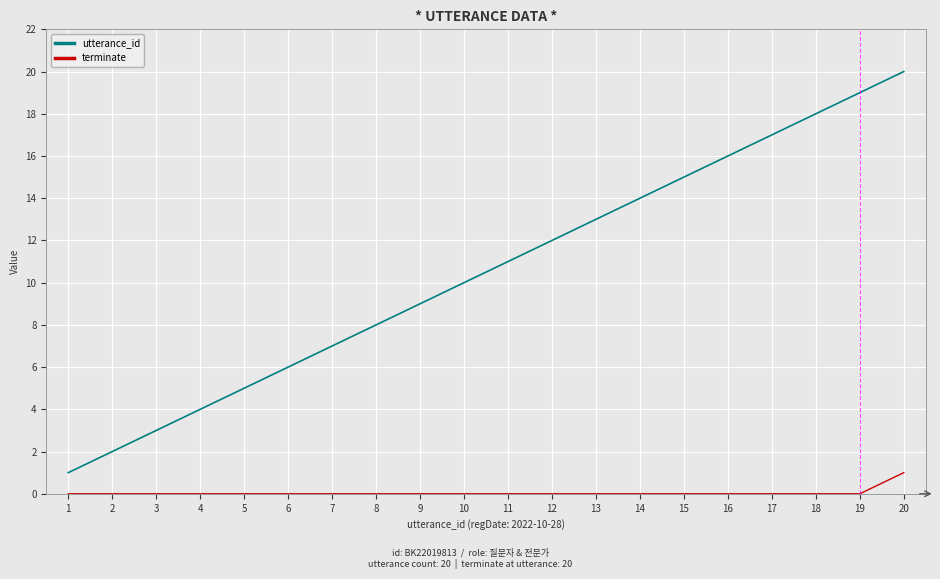

How many lines are shown in the chart?

2